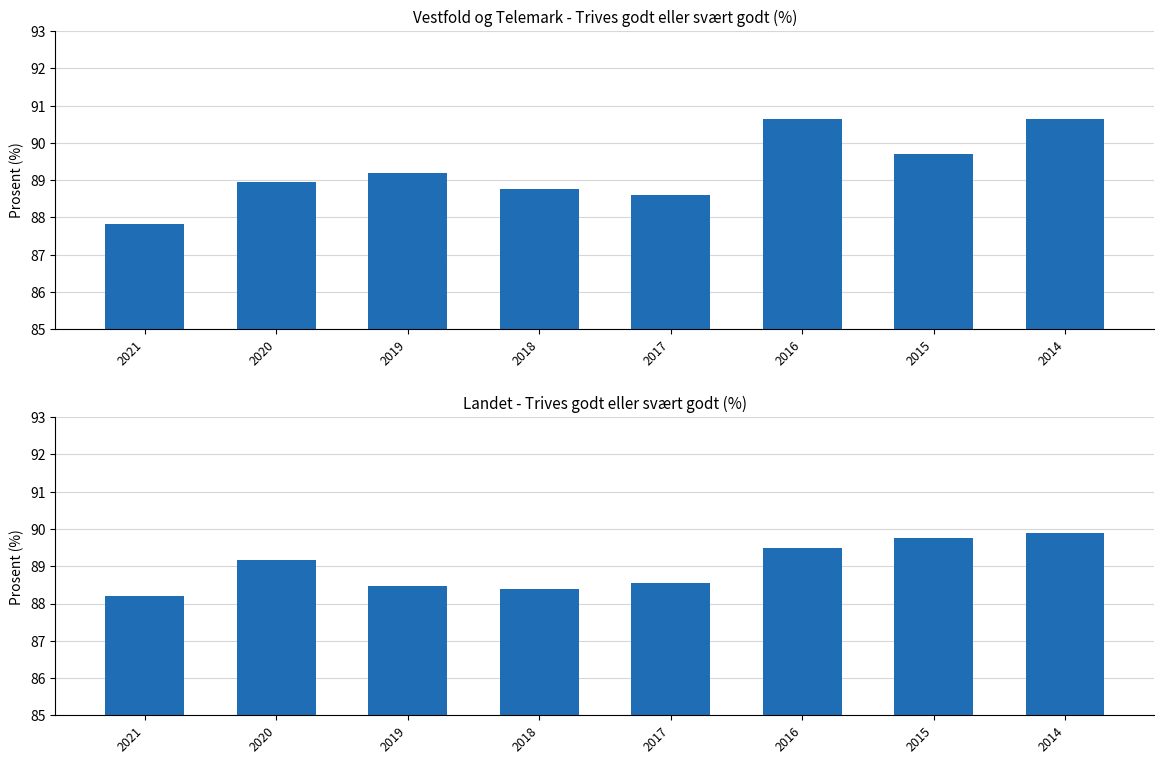

What is the value of the Vestfold og Telemark bar at the 4th from the left?

88.8